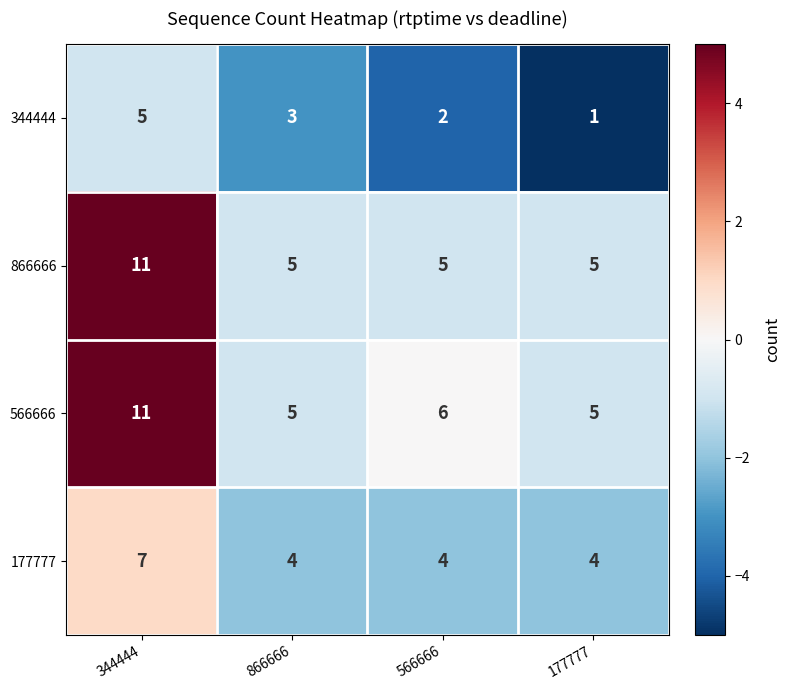

At which label does 344444 first exceed 3?

344444